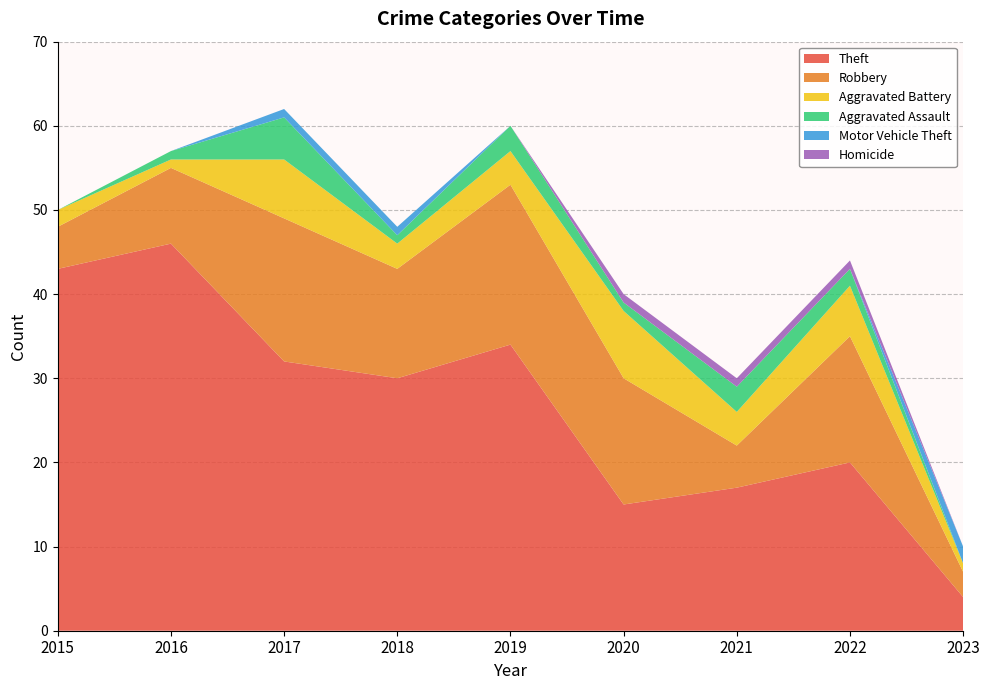

Reading left to right, extract all data points from this chart.

Theft: 2015=43	2016=46	2017=32	2018=30	2019=34	2020=15	2021=17	2022=20	2023=4
Robbery: 2015=5	2016=9	2017=17	2018=13	2019=19	2020=15	2021=5	2022=15	2023=3
Aggravated Battery: 2015=2	2016=1	2017=7	2018=3	2019=4	2020=8	2021=4	2022=6	2023=1
Aggravated Assault: 2015=0	2016=1	2017=5	2018=1	2019=3	2020=1	2021=3	2022=2	2023=0
Motor Vehicle Theft: 2015=0	2016=0	2017=1	2018=1	2019=0	2020=0	2021=0	2022=0	2023=2
Homicide: 2015=0	2016=0	2017=0	2018=0	2019=0	2020=1	2021=1	2022=1	2023=0